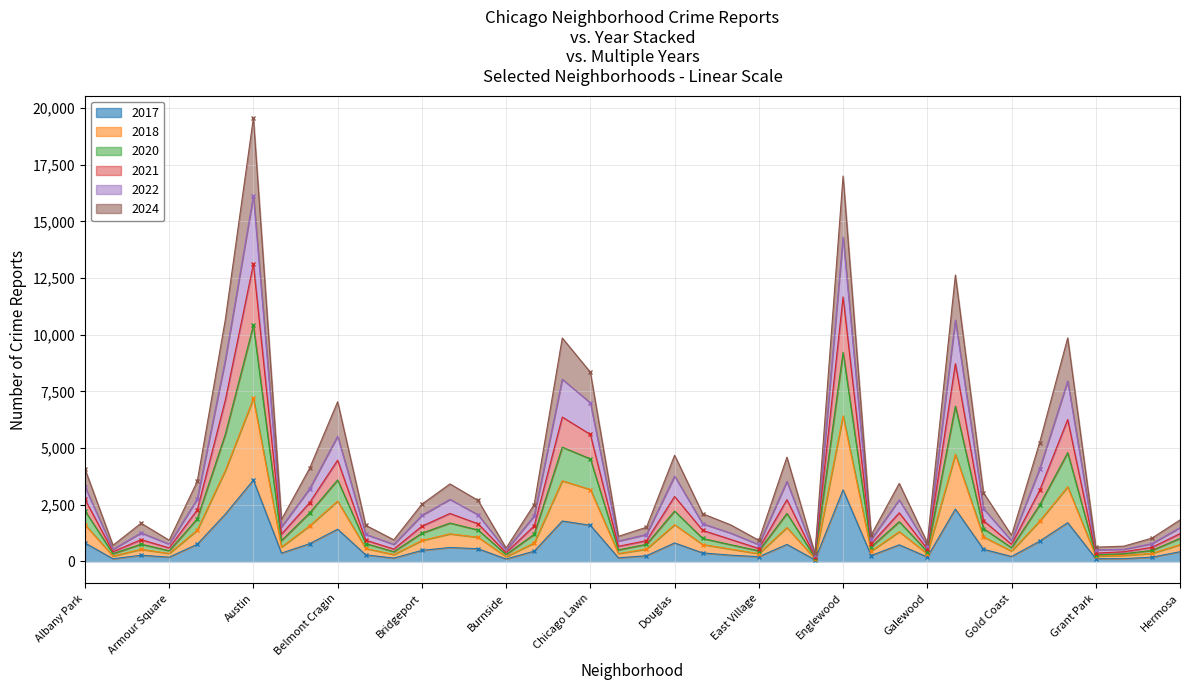

Between Hermosa and East Side, which is larger?

Hermosa